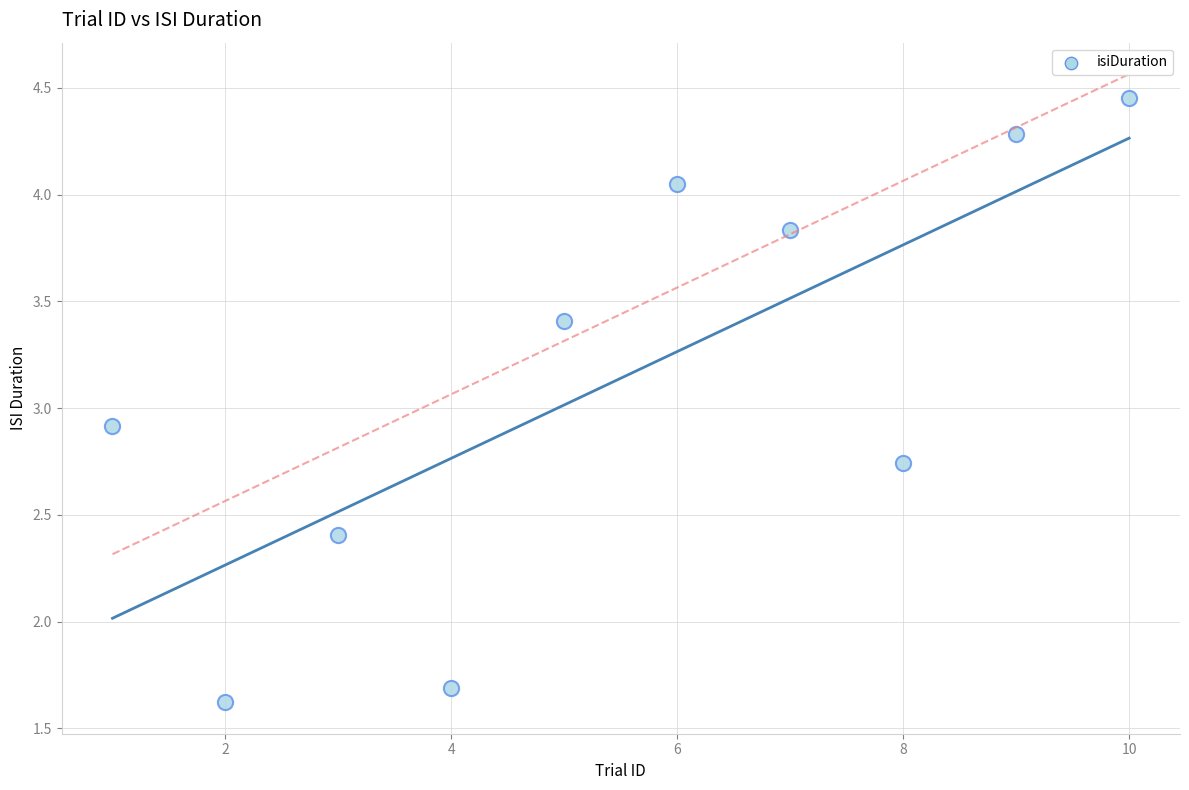

What Y value in the scatter plot is closest to 3?

2.9